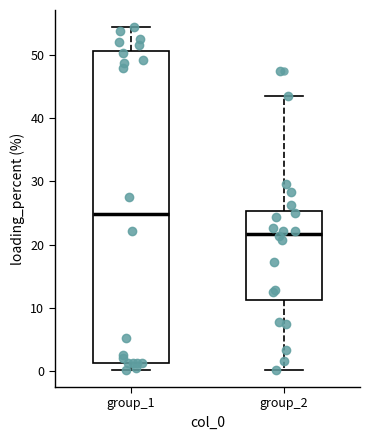

Reading left to right, transcribe this box plot: for each box, give where its median line is, the range the box spans, and where its two whiskers end, as read against the y-axis. The values are not printed on the chart, so give them approximately, as read against the axis.

group_1: median 25, box 1 to 51, whiskers 0 to 54
group_2: median 22, box 11 to 25, whiskers 0 to 44